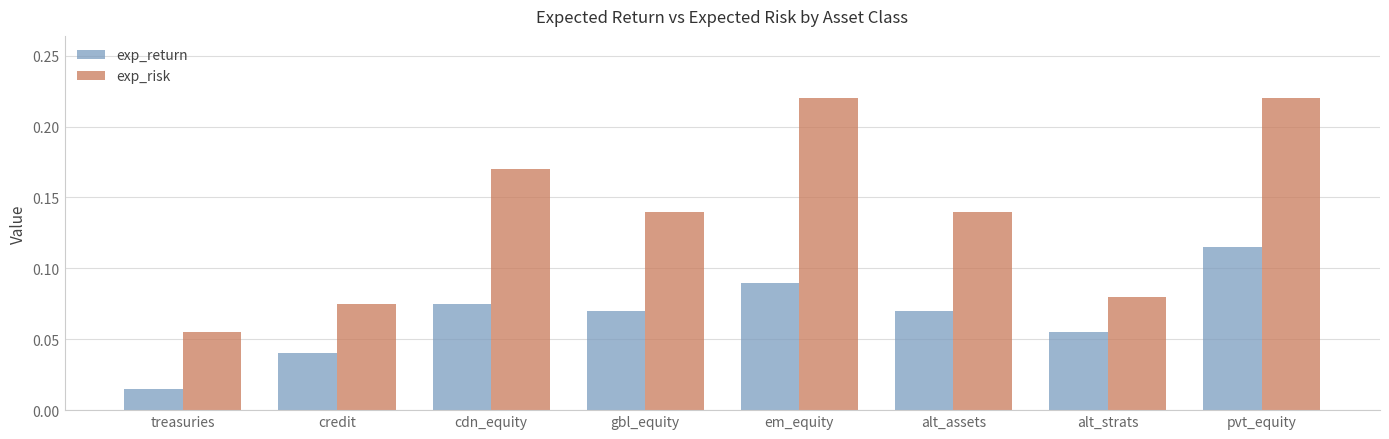

List the series in order of their overall mean, lowest first.

exp_return, exp_risk